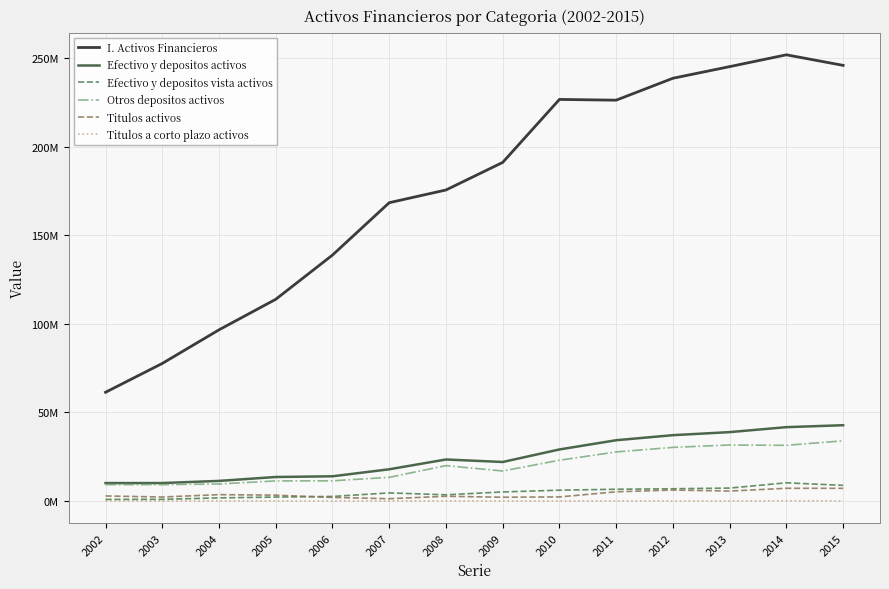

Does the chart display data point markers on the line(s)?

No